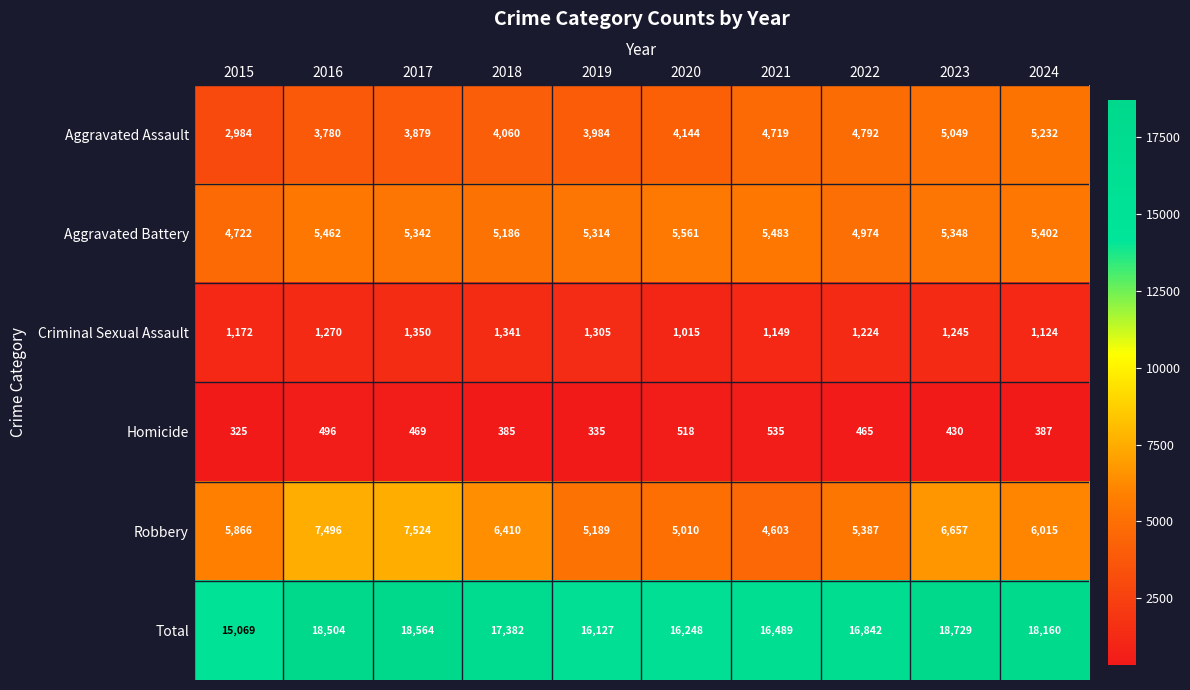

Is the value of Homicide at 2019 greater than the value of Total at 2024?

No